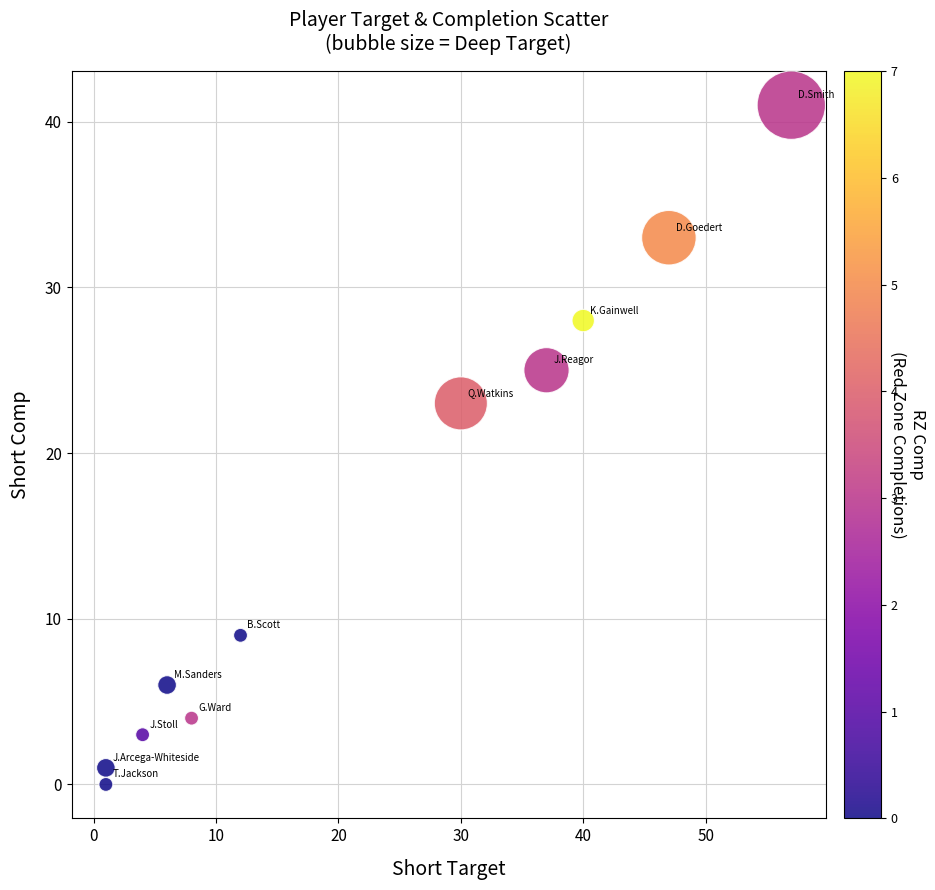

What Y value in the scatter plot is closest to 20?

23